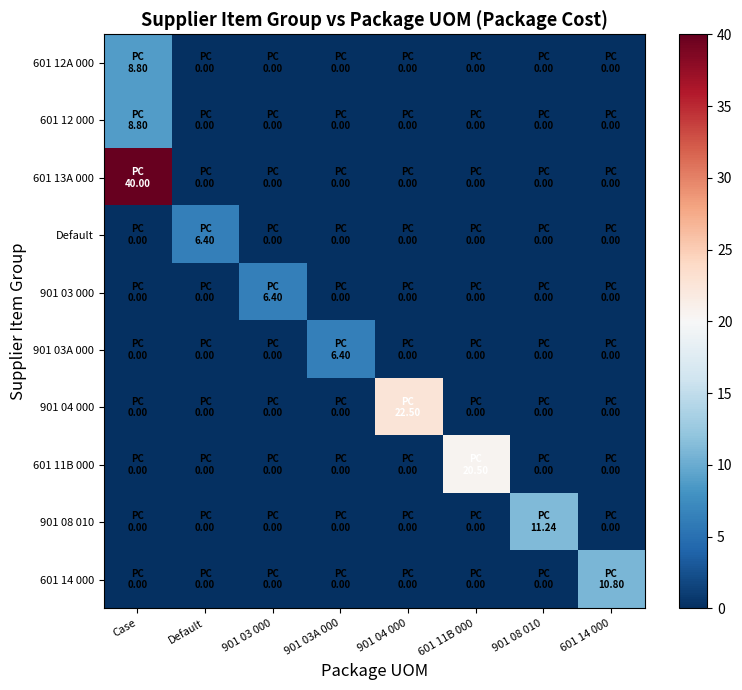

Reading left to right, what are all the values shown in this chart?

601 12A 000: Case=8.8	Default=0.0	901 03 000=0.0	901 03A 000=0.0	901 04 000=0.0	601 11B 000=0.0	901 08 010=0.0	601 14 000=0.0
601 12 000: Case=8.8	Default=0.0	901 03 000=0.0	901 03A 000=0.0	901 04 000=0.0	601 11B 000=0.0	901 08 010=0.0	601 14 000=0.0
601 13A 000: Case=40.0	Default=0.0	901 03 000=0.0	901 03A 000=0.0	901 04 000=0.0	601 11B 000=0.0	901 08 010=0.0	601 14 000=0.0
Default: Case=0.0	Default=6.4	901 03 000=0.0	901 03A 000=0.0	901 04 000=0.0	601 11B 000=0.0	901 08 010=0.0	601 14 000=0.0
901 03 000: Case=0.0	Default=0.0	901 03 000=6.4	901 03A 000=0.0	901 04 000=0.0	601 11B 000=0.0	901 08 010=0.0	601 14 000=0.0
901 03A 000: Case=0.0	Default=0.0	901 03 000=0.0	901 03A 000=6.4	901 04 000=0.0	601 11B 000=0.0	901 08 010=0.0	601 14 000=0.0
901 04 000: Case=0.0	Default=0.0	901 03 000=0.0	901 03A 000=0.0	901 04 000=22.5	601 11B 000=0.0	901 08 010=0.0	601 14 000=0.0
601 11B 000: Case=0.0	Default=0.0	901 03 000=0.0	901 03A 000=0.0	901 04 000=0.0	601 11B 000=20.5	901 08 010=0.0	601 14 000=0.0
901 08 010: Case=0.0	Default=0.0	901 03 000=0.0	901 03A 000=0.0	901 04 000=0.0	601 11B 000=0.0	901 08 010=11.2	601 14 000=0.0
601 14 000: Case=0.0	Default=0.0	901 03 000=0.0	901 03A 000=0.0	901 04 000=0.0	601 11B 000=0.0	901 08 010=0.0	601 14 000=10.8